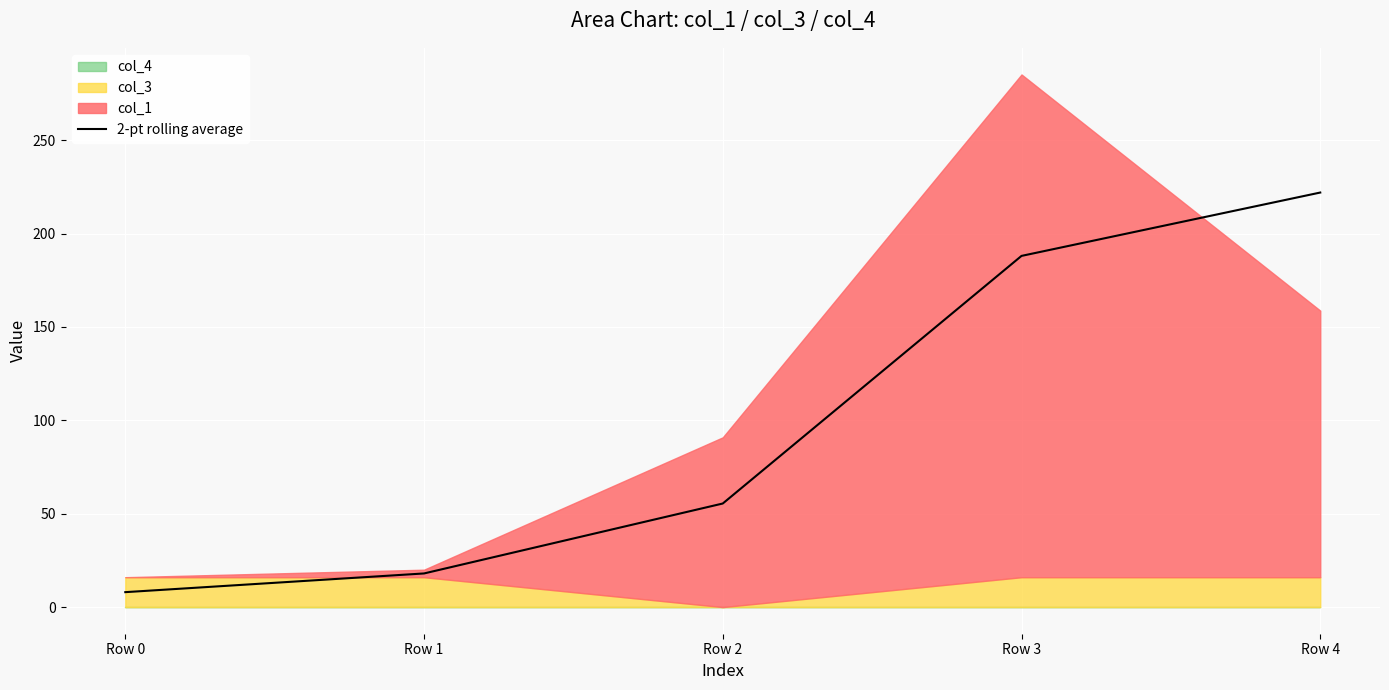

Reading left to right, what are all the values shown in this chart?

Row 0=8.0	Row 1=18.0	Row 2=55.5	Row 3=188.0	Row 4=222.0